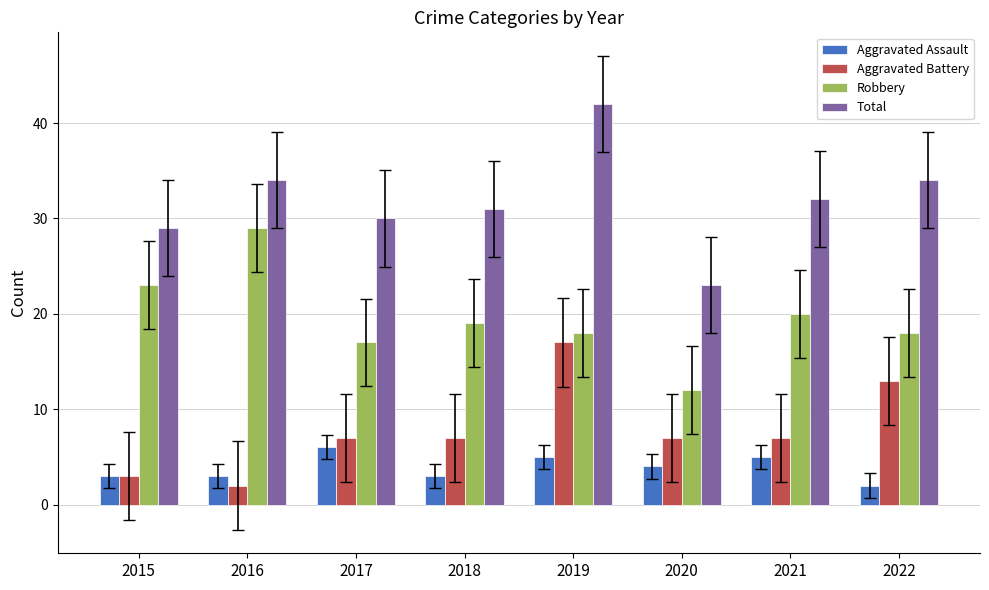

Rank the series at 2017 from highest to lowest value.

Total, Robbery, Aggravated Battery, Aggravated Assault